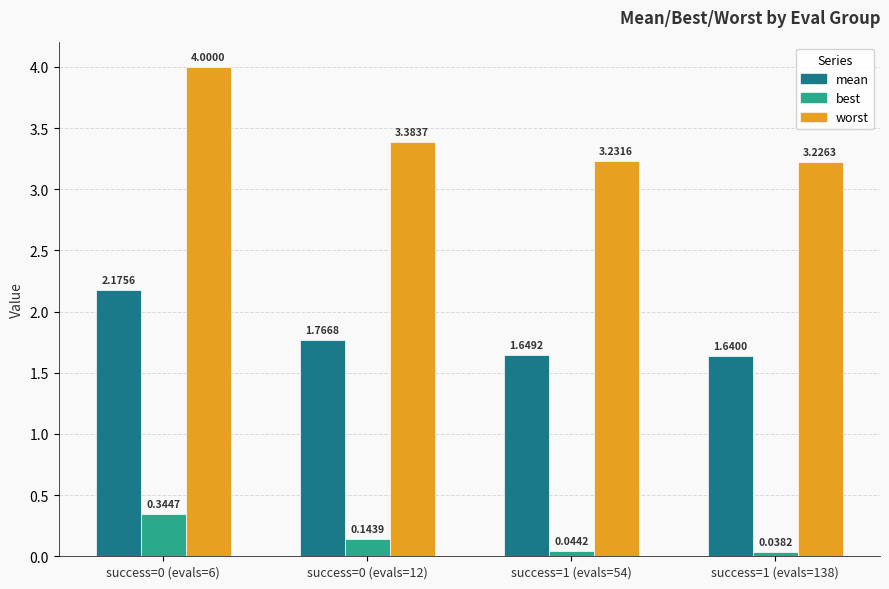

Is it true that worst equals 6.3 at success=0 (evals=6)?

False